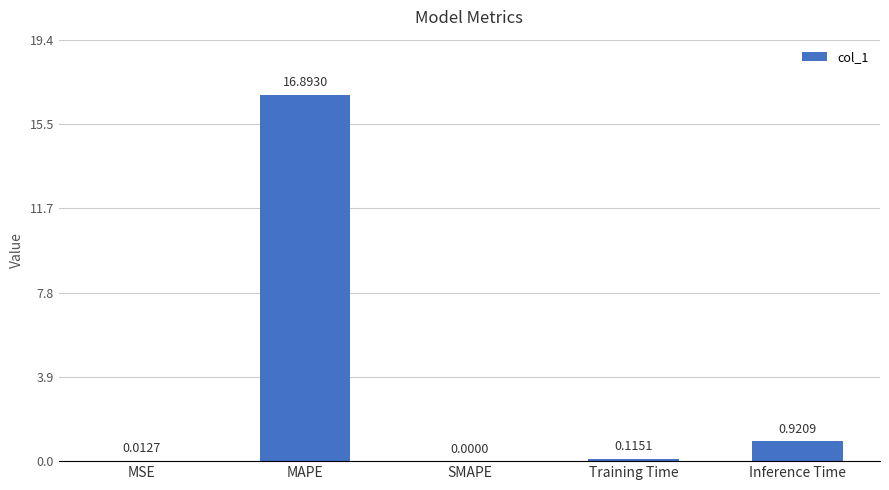

What is the difference between the values at Training Time and Inference Time?

0.8